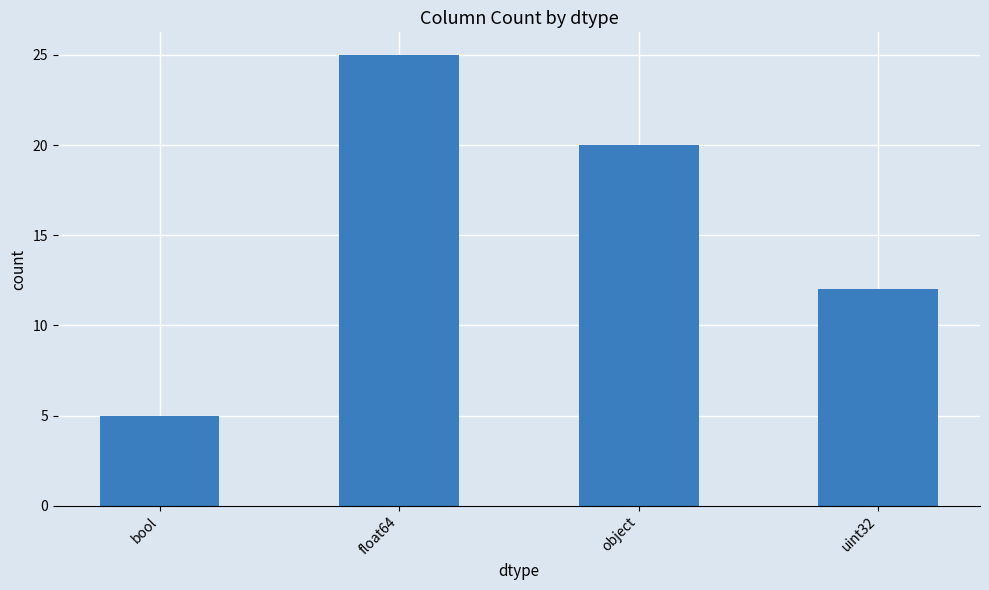

What is the sum of the values at object and float64?

45